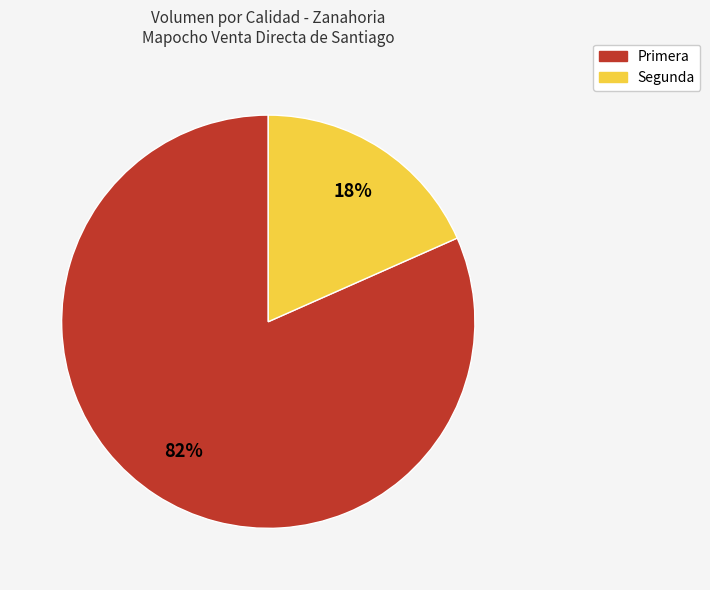

Which has a higher value, Segunda or Primera?

Primera